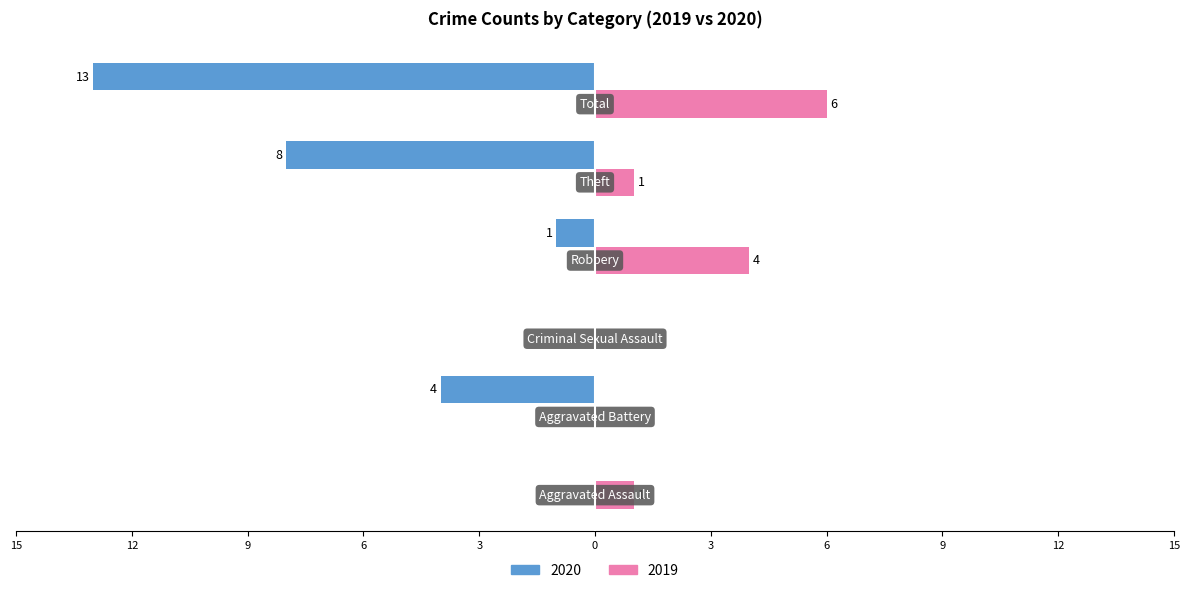

At which category is the sum across all series the highest?

Total